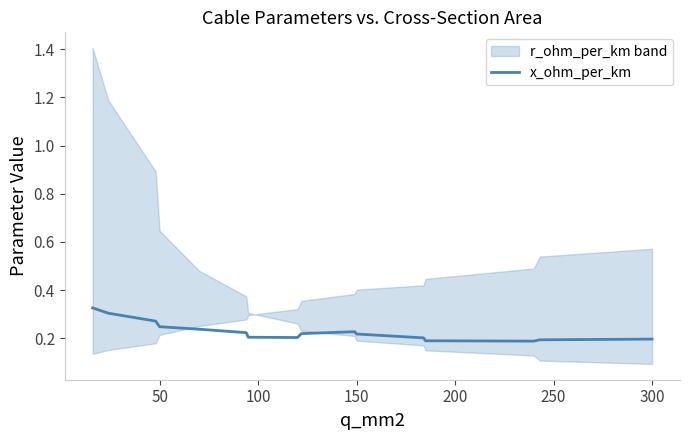

What is the average value?

0.2